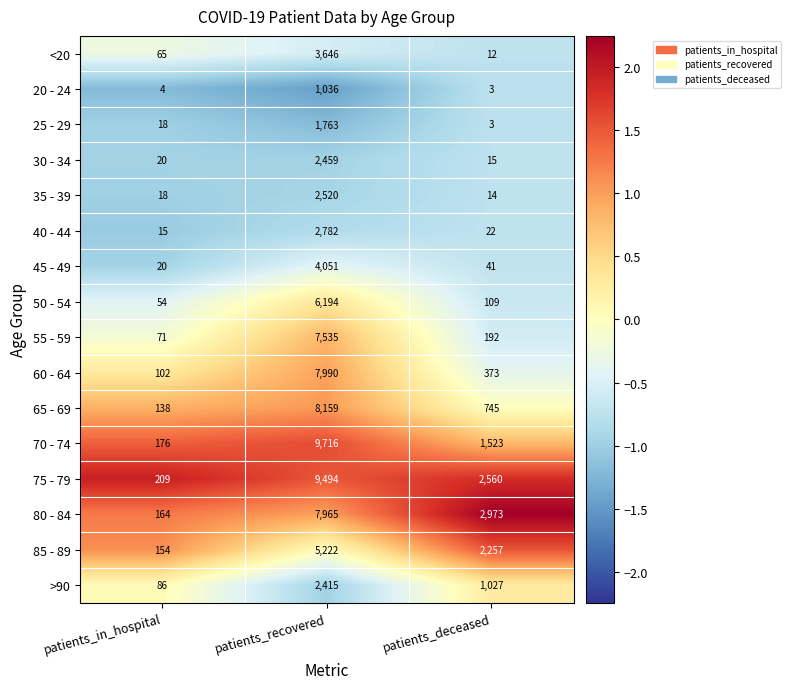

Which series has the largest range (max minus min)?

70 - 74